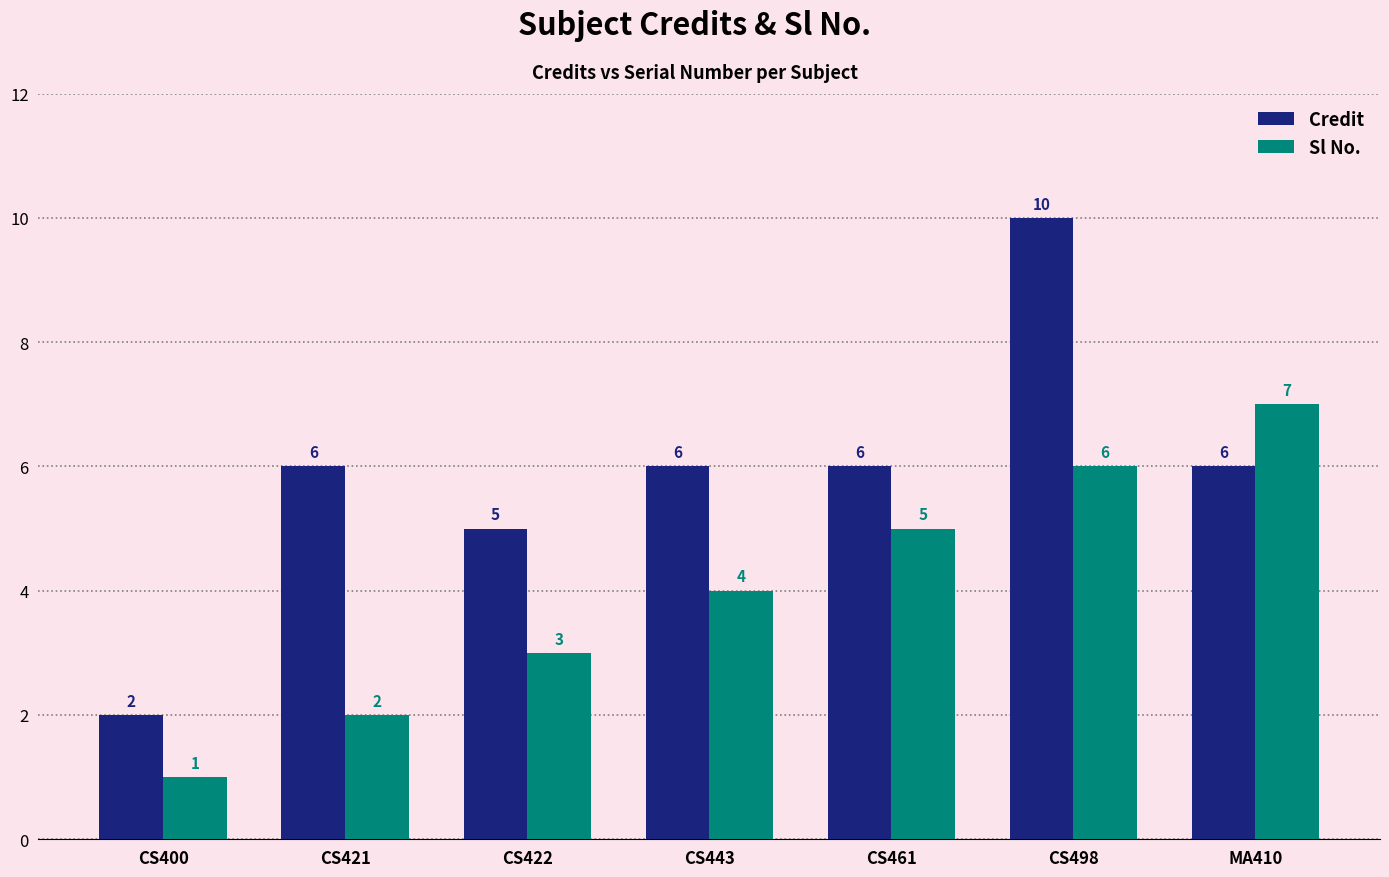

Which category has the highest value in the Sl No. series?

MA410